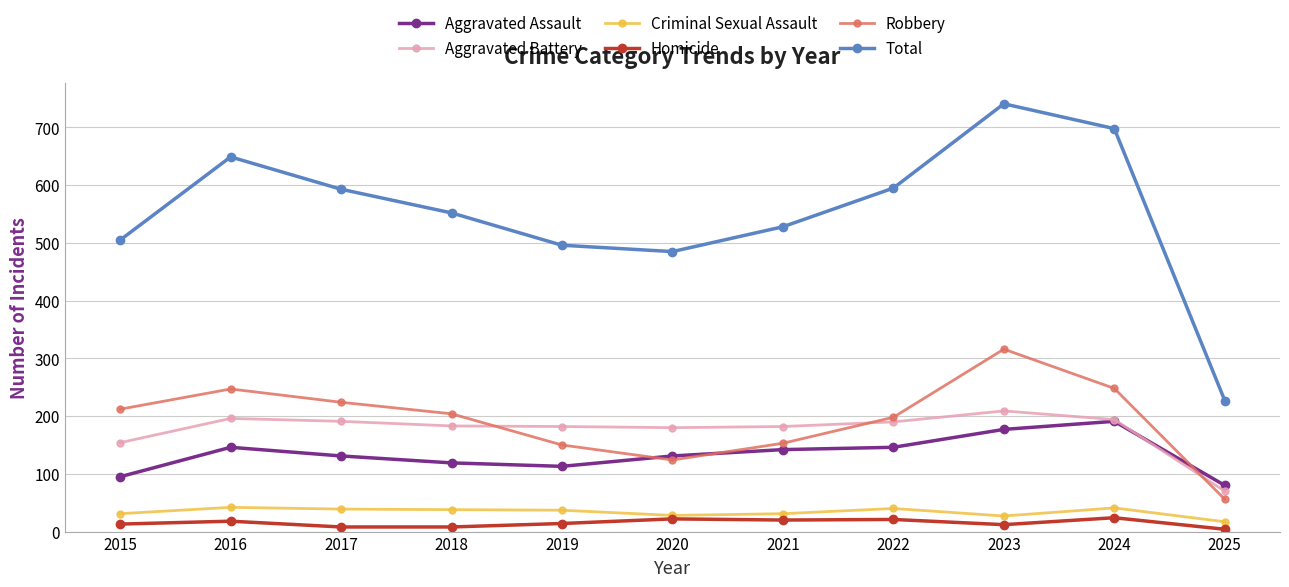

Is it true that Aggravated Battery equals 209 at 2023?

True